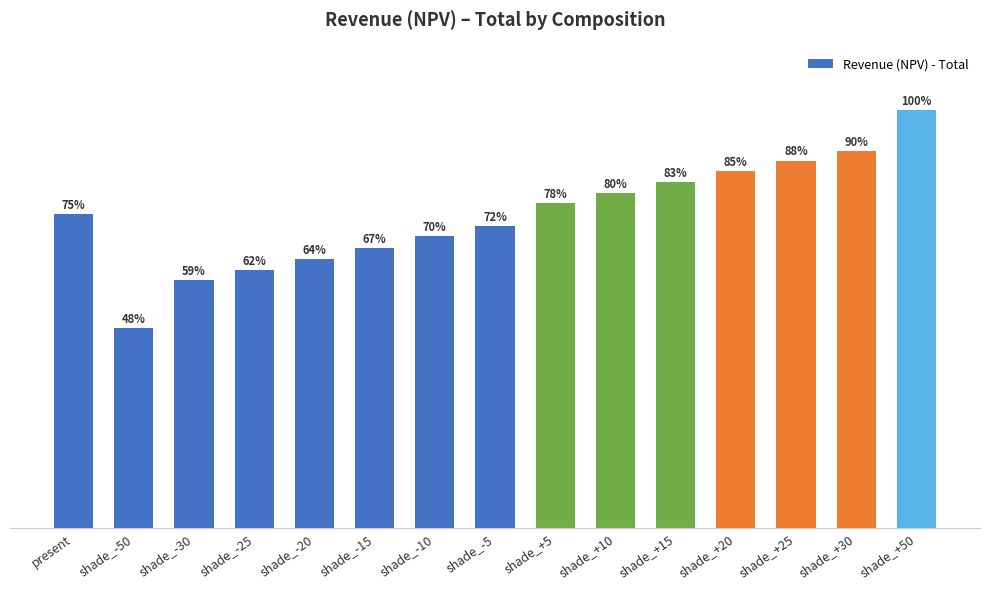

Are the bars grouped side by side (vs. stacked)?

No